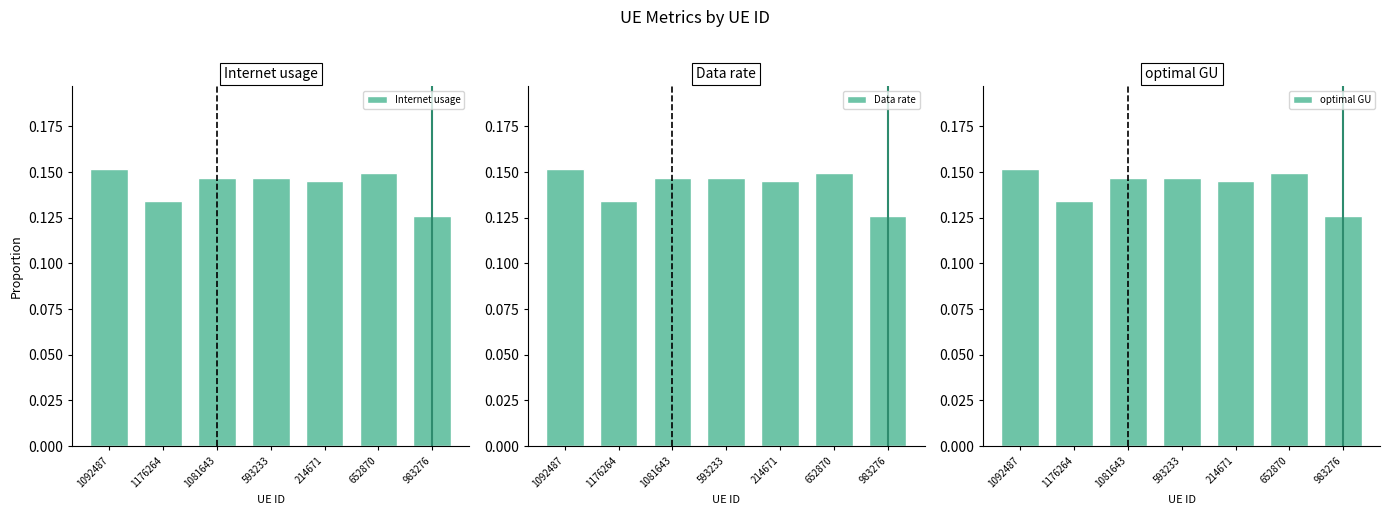

Does the chart contain any negative values?

No